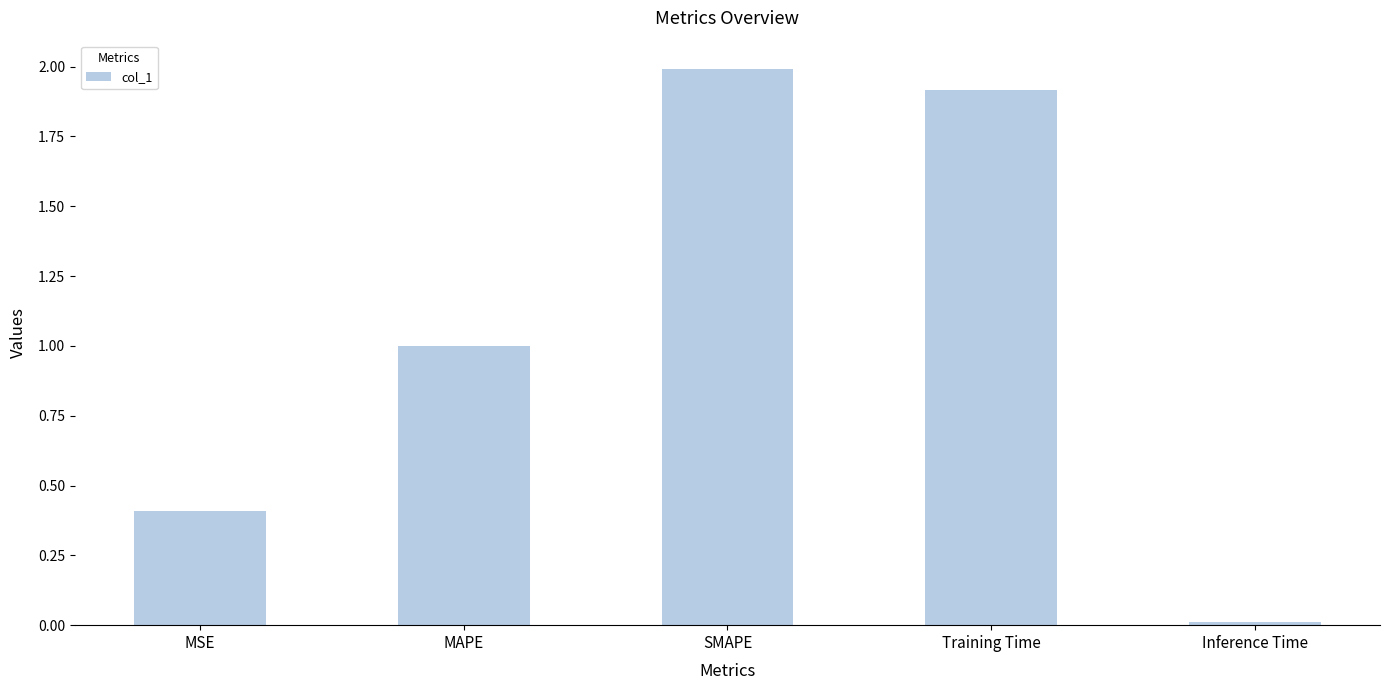

What is the sum of all values?

5.3